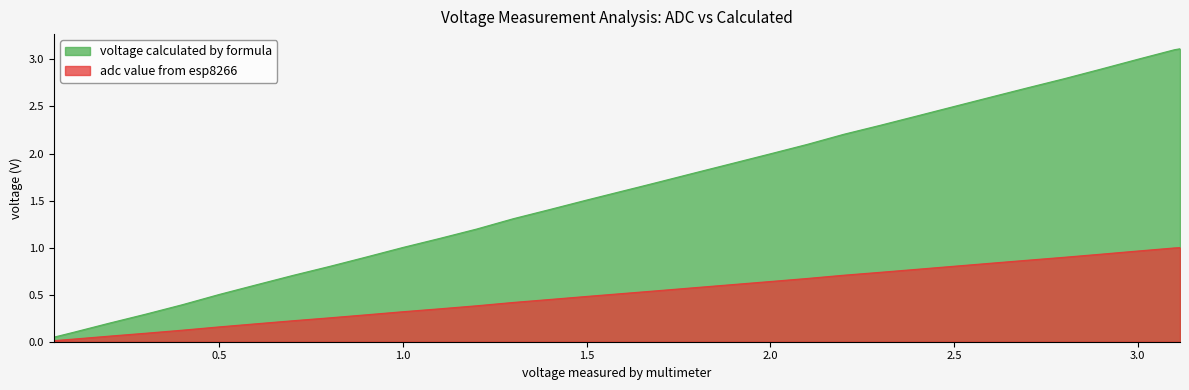

Rank the categories by voltage calculated by formula value from highest to lowest.

3.115, 3.1, 3.0, 2.9, 2.8, 2.7, 2.6, 2.5, 2.4, 2.3, 2.2, 2.1, 2.0, 1.9, 1.8, 1.7, 1.64, 1.6, 1.5, 1.4, 1.3, 1.2, 1.1, 1.0, 0.9, 0.8, 0.7, 0.6, 0.5, 0.4, 0.3, 0.2, 0.1, 0.05